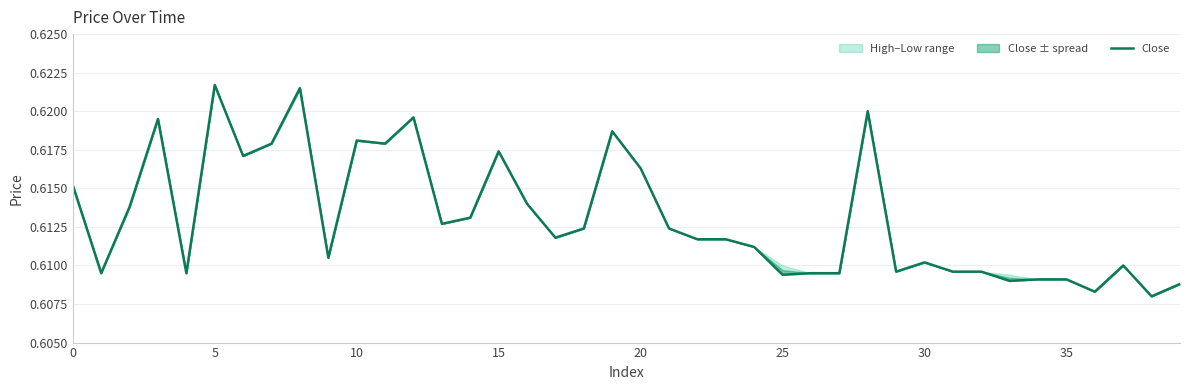

Which label corresponds to the smallest value in the chart?

38